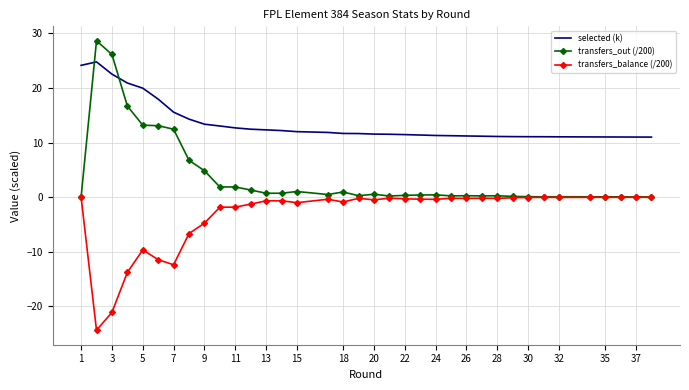

How many series are shown in this chart?

3